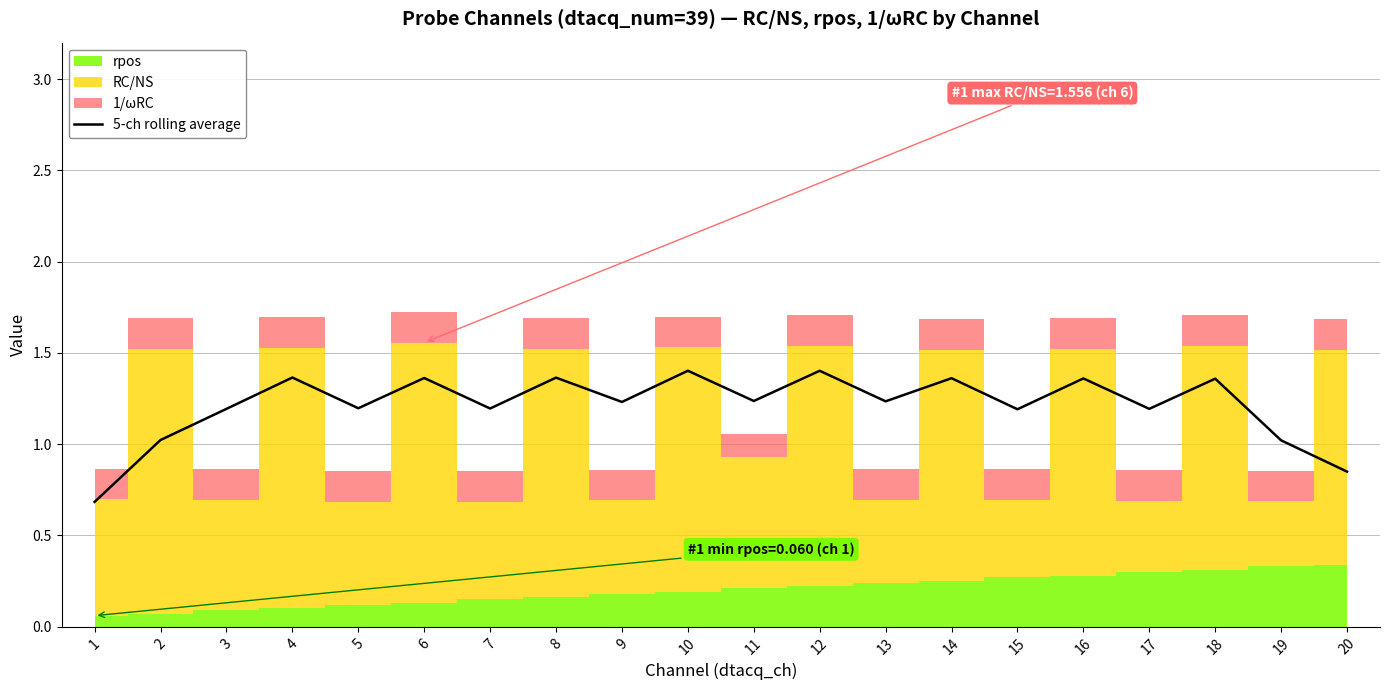

List the labels in order of value, largest first.

10, 12, 4, 8, 6, 14, 16, 18, 11, 13, 9, 5, 7, 17, 3, 15, 2, 19, 20, 1